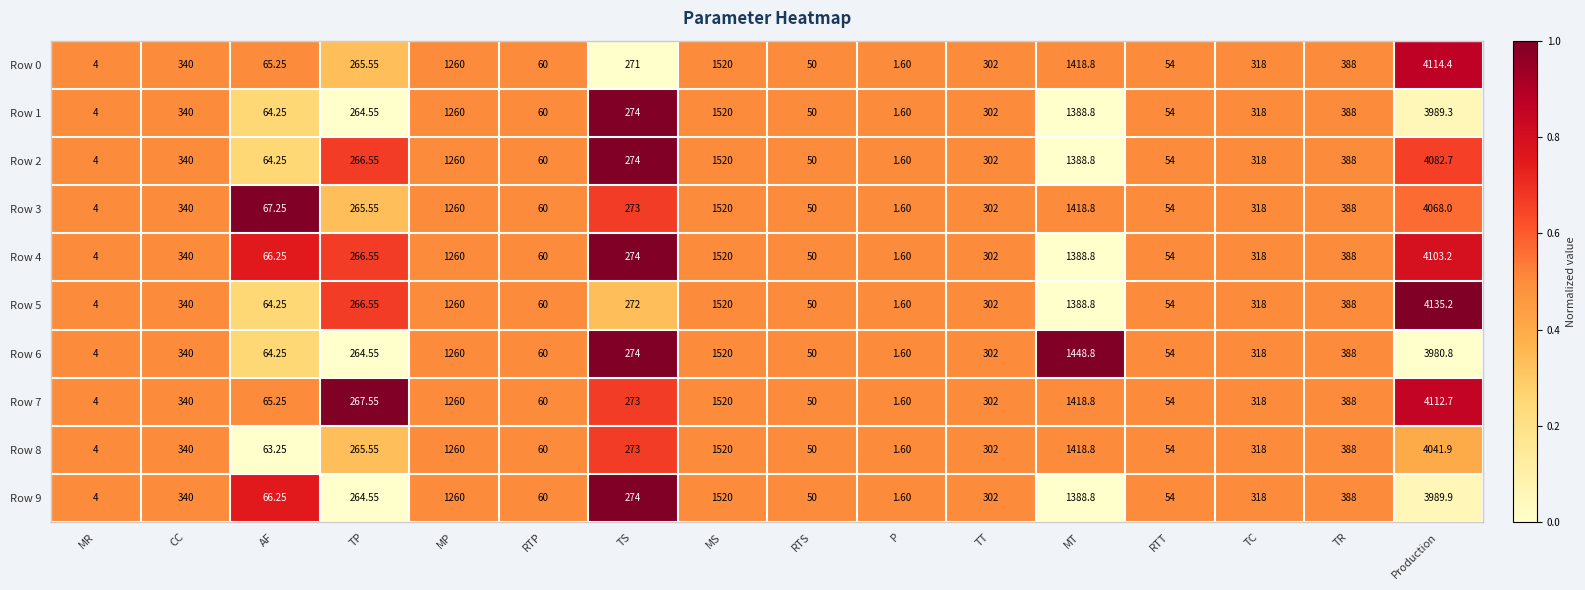

Rank the categories by Row 4 value from highest to lowest.

Production, MS, MT, MP, TR, CC, TC, TT, TS, TP, AF, RTP, RTT, RTS, MR, P